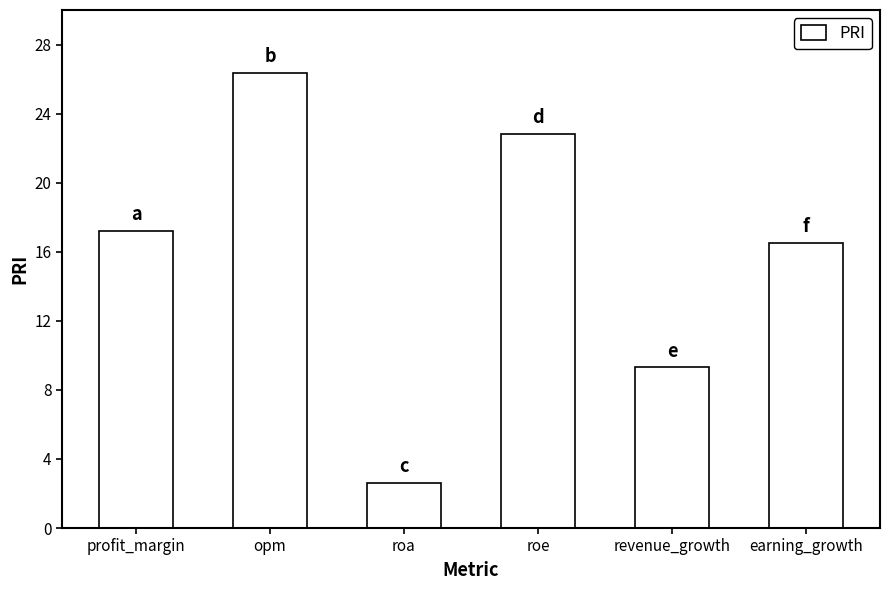

True or false: the data shows 4.6 at roa.

False